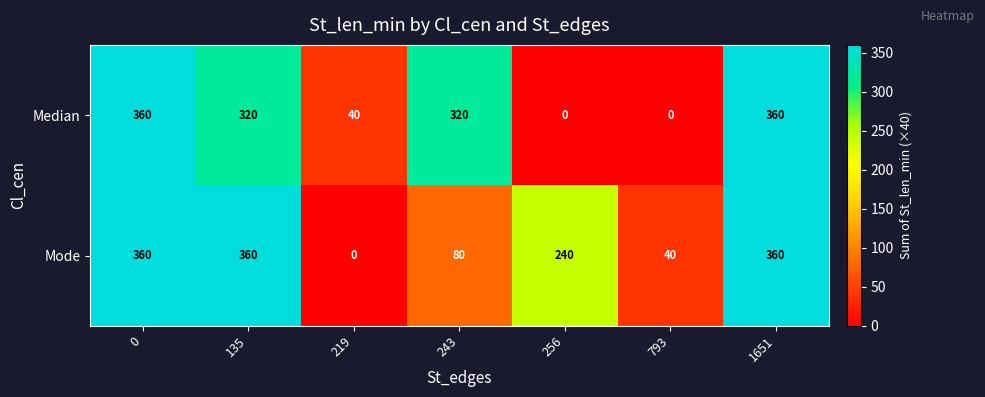

What is the sum of the Median values at 1651 and 135?

680